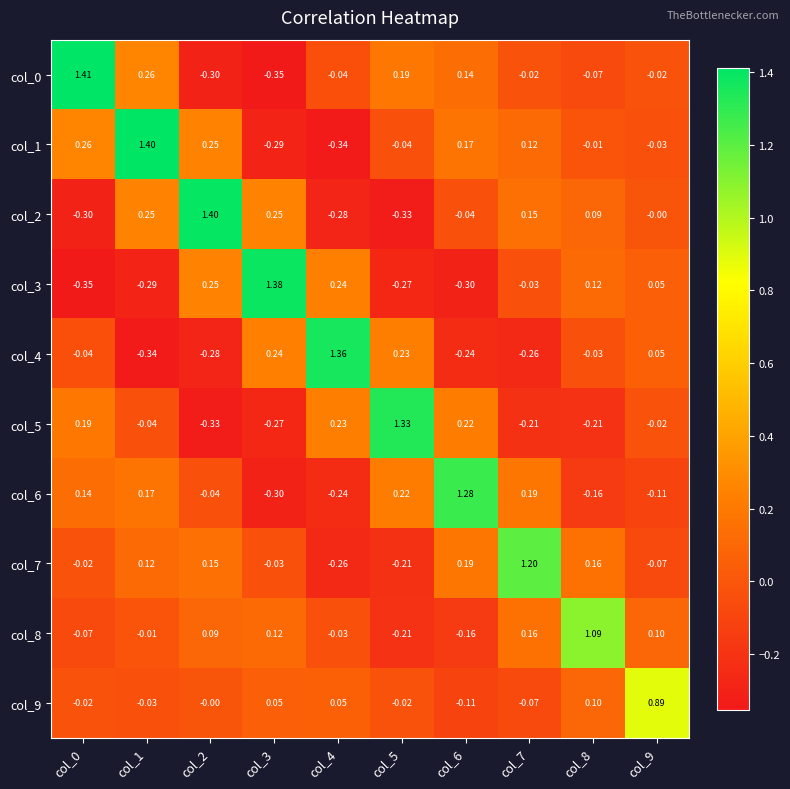

What is the total value across all series at col_3?

0.8